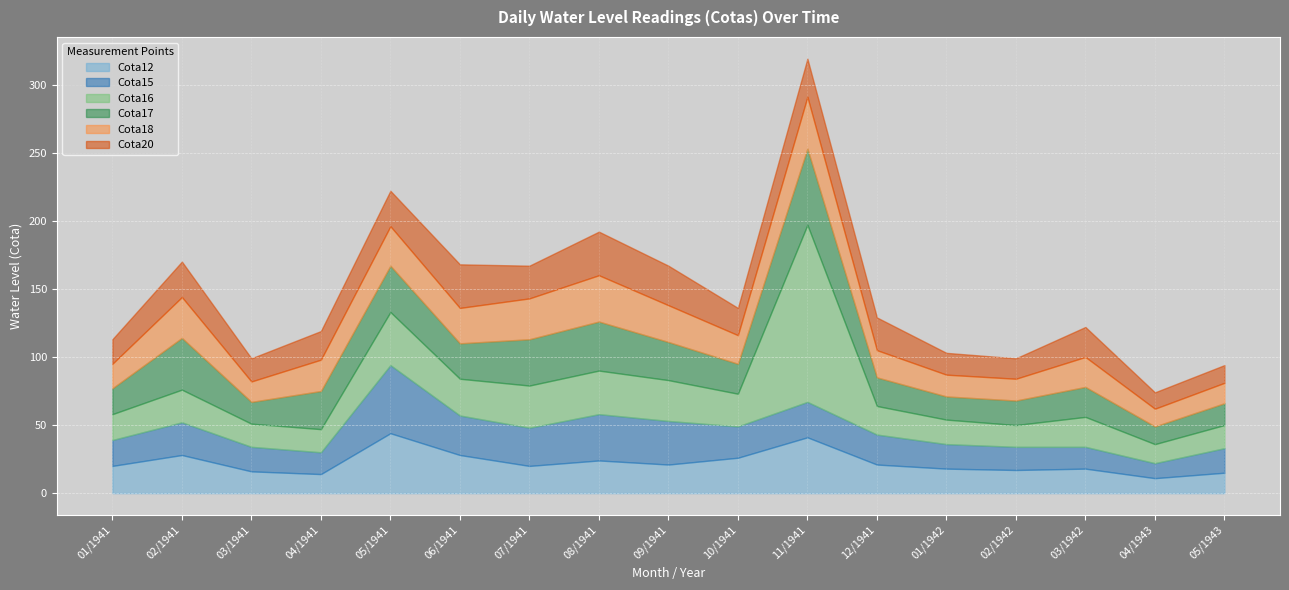

True or false: Cota15 has more than 0 interior local peaks.

True